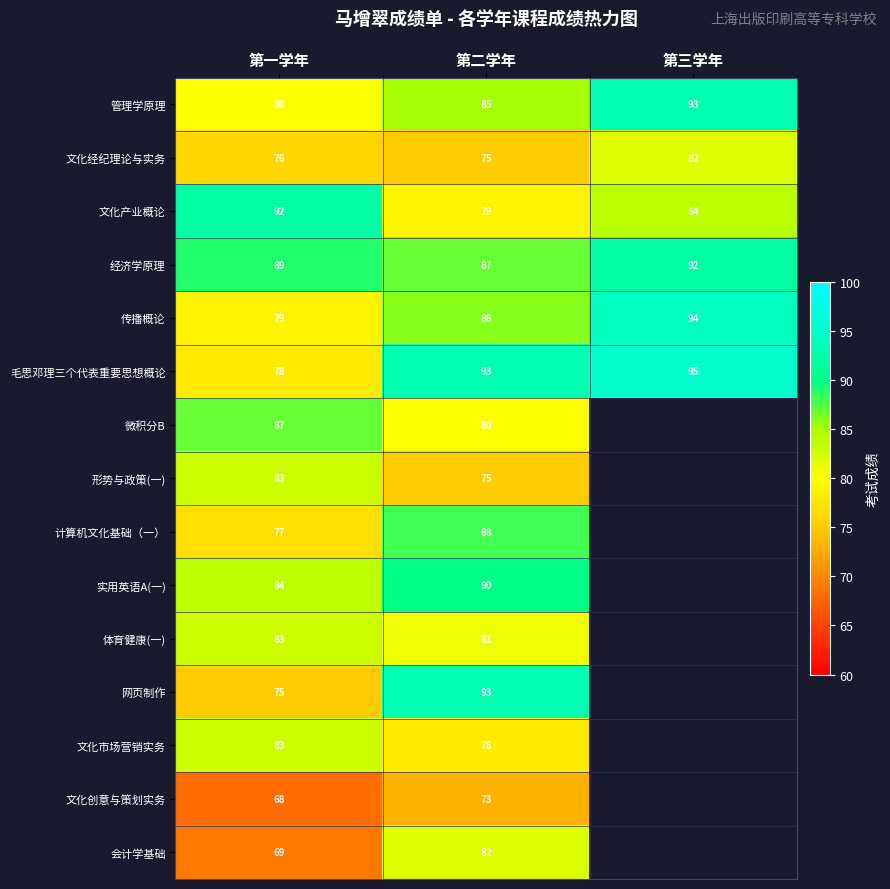

What is the spread (max minus min) of values at 第一学年?

24